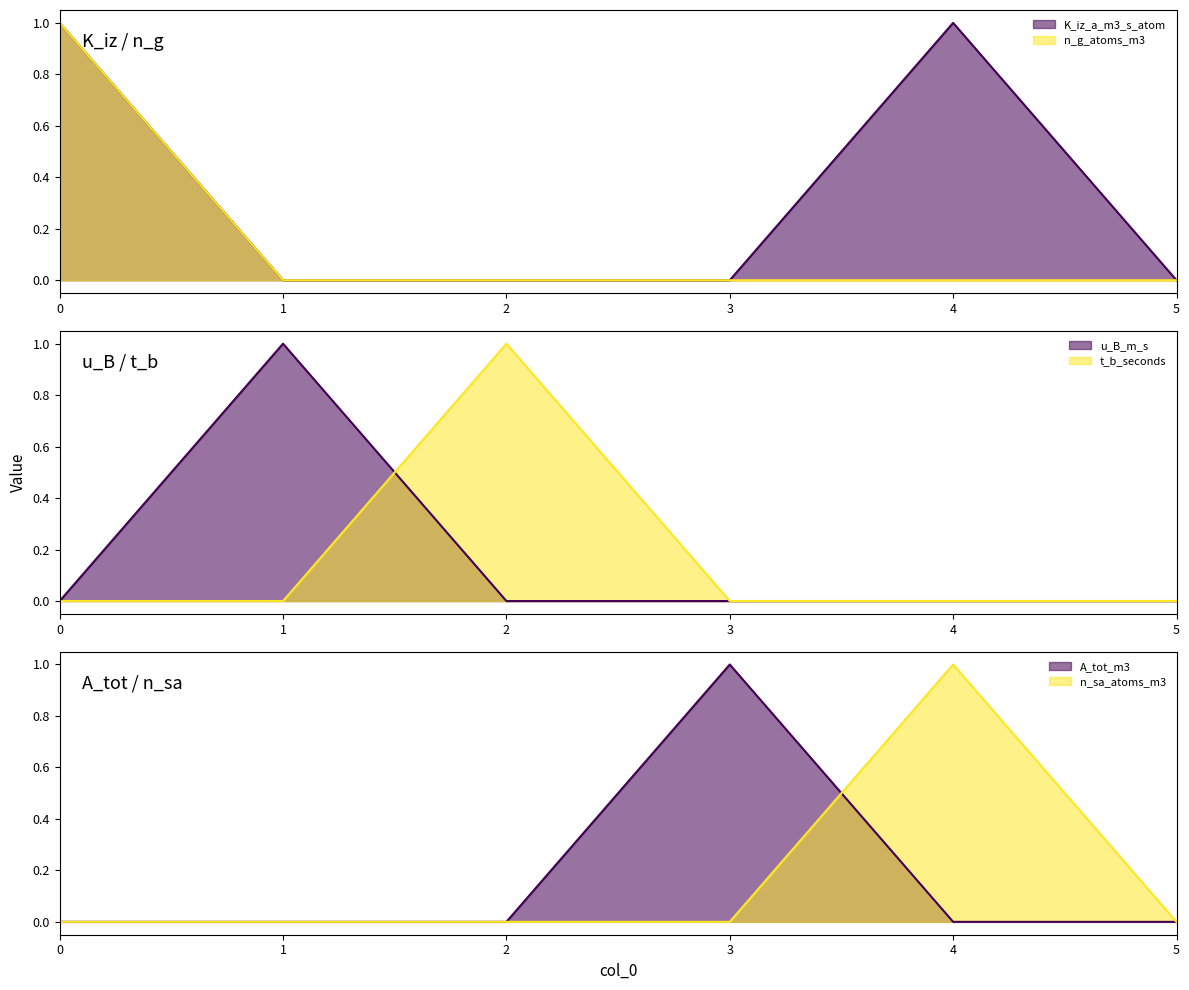

Reading left to right, list all the values displayed in this chart.

K_iz_a_m3_s_atom: 1	0	0	0	1	0
n_g_atoms_m3: 1	0	0	0	0	0
u_B_m_s: 0	1	0	0	0	0
t_b_seconds: 0	0	1	0	0	0
A_tot_m3: 0	0	0	1	0	0
n_sa_atoms_m3: 0	0	0	0	1	0